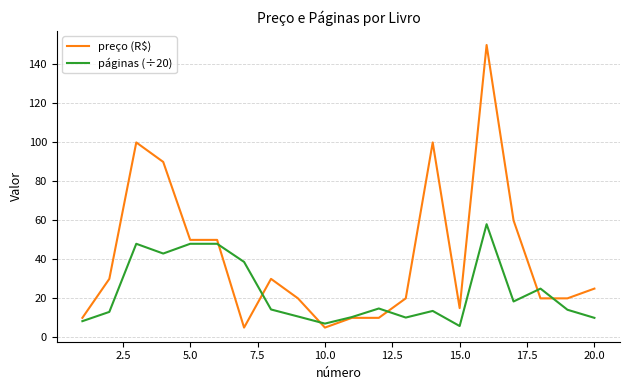

What is the highest value of the preço (R$) series?

150.0